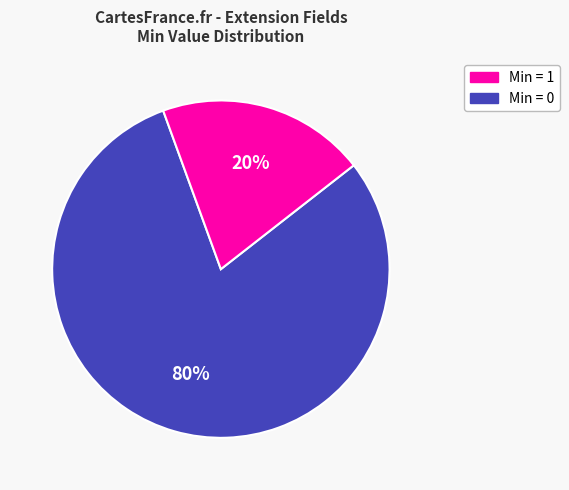

Does any single category account for the majority?

Yes